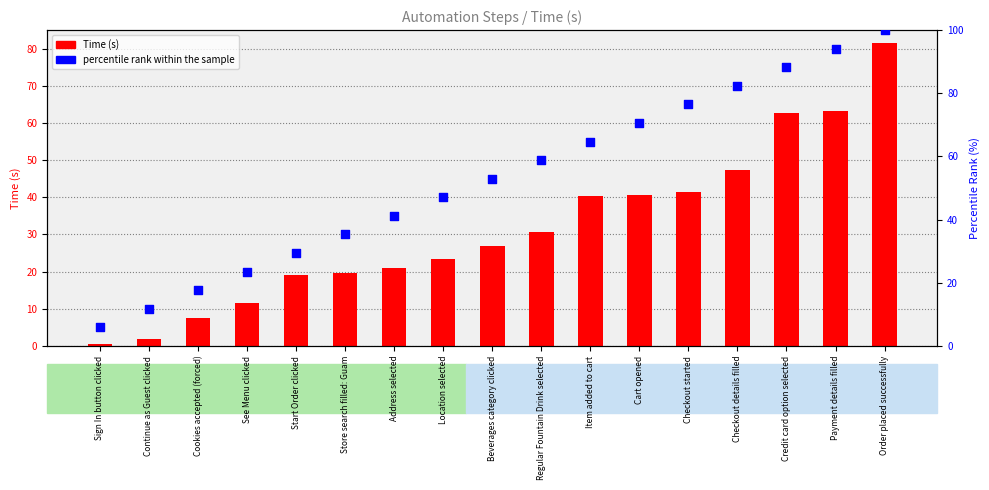

Which series has the largest total across all categories?

percentile rank within the sample